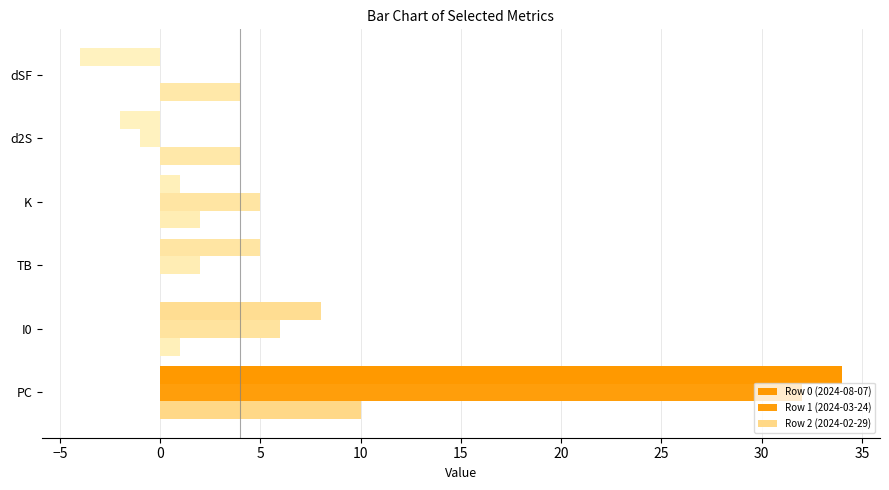

List the series in order of their peak value, lowest first.

Row 2 (2024-02-29), Row 1 (2024-03-24), Row 0 (2024-08-07)